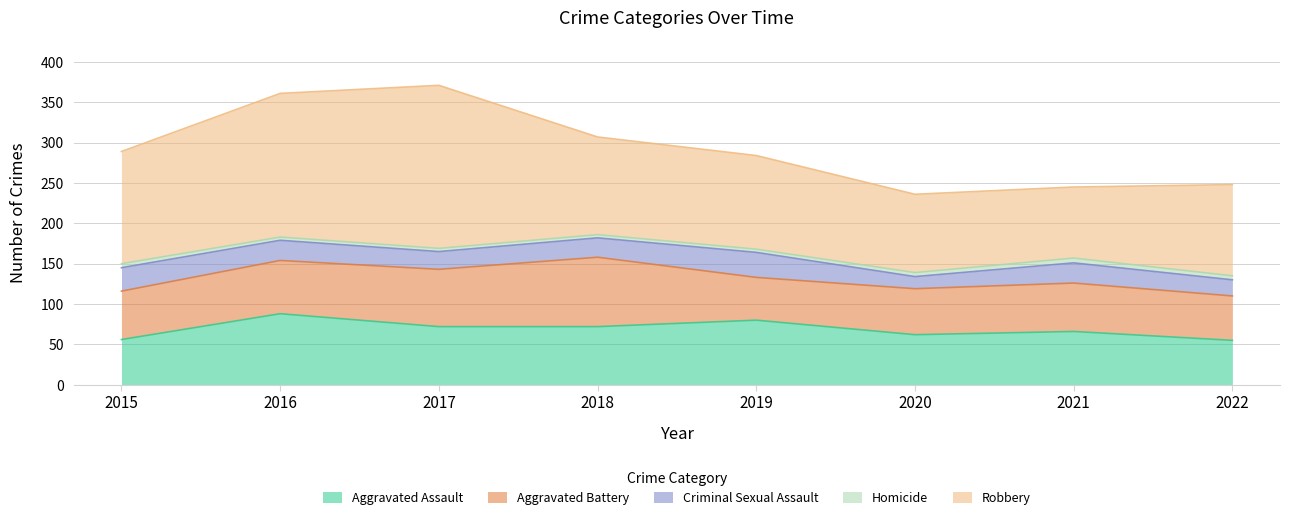

Does the chart have visible grid lines?

Yes